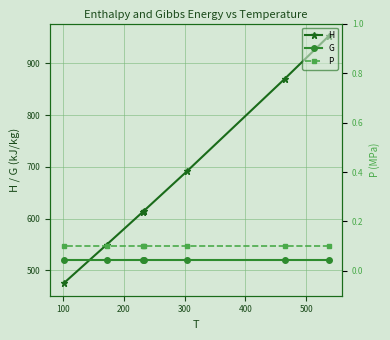

What is the value of the H point at the 3rd from the left?

613.4